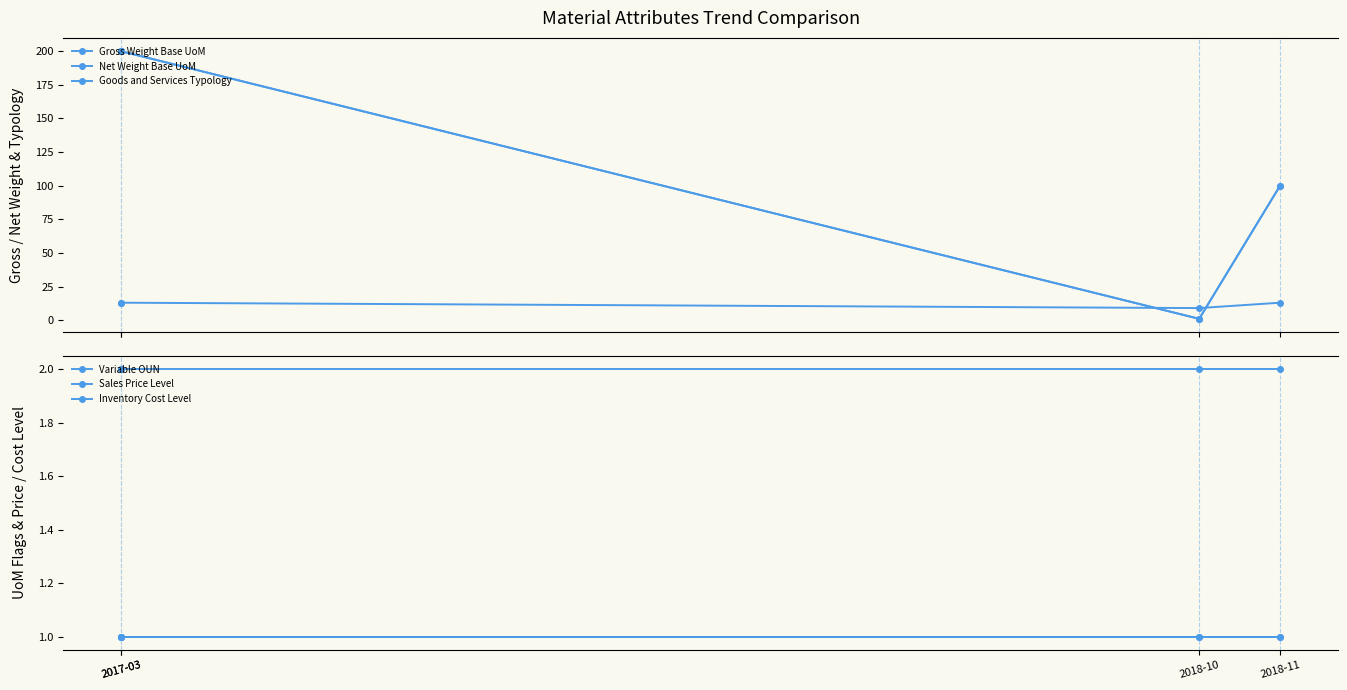

True or false: Gross Weight Base UoM and Net Weight Base UoM intersect in this chart.

False